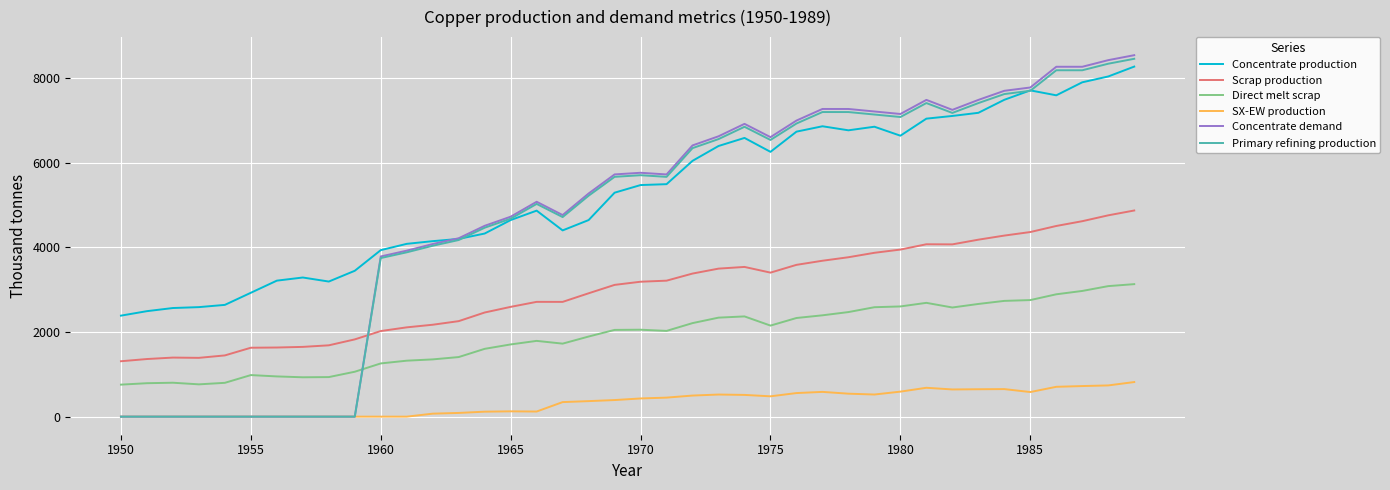

Which series has the largest range (max minus min)?

Concentrate demand